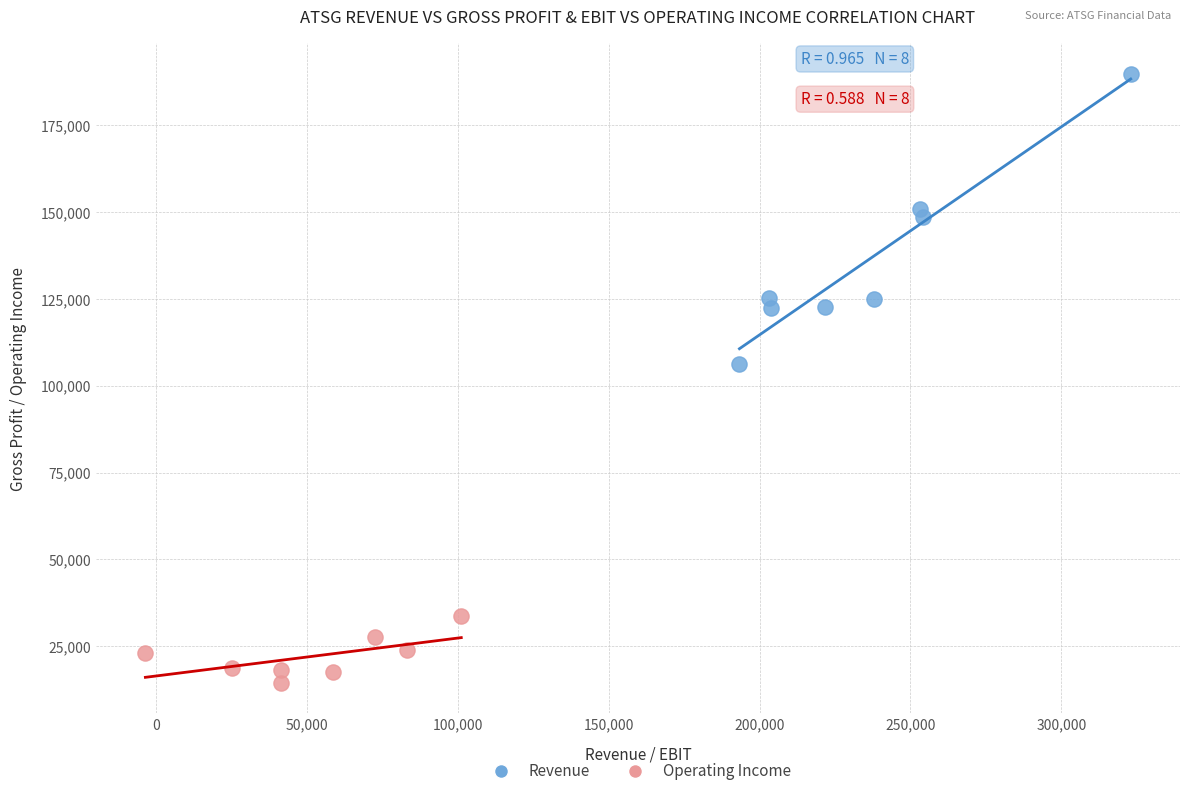

Which series reaches the maximum Y coordinate?

Revenue